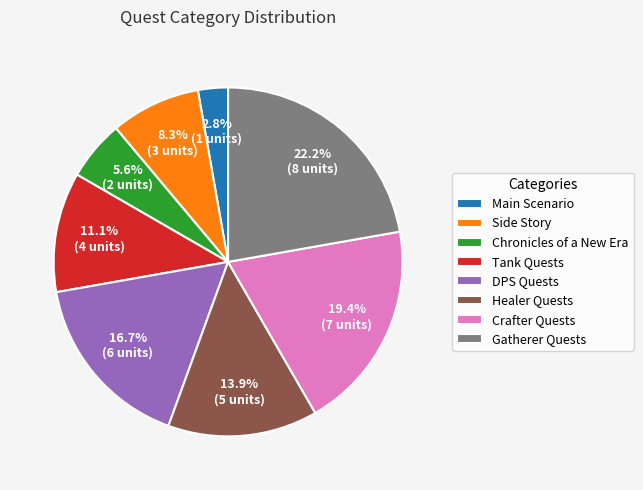

Between Chronicles of a New Era and Side Story, which is larger?

Side Story